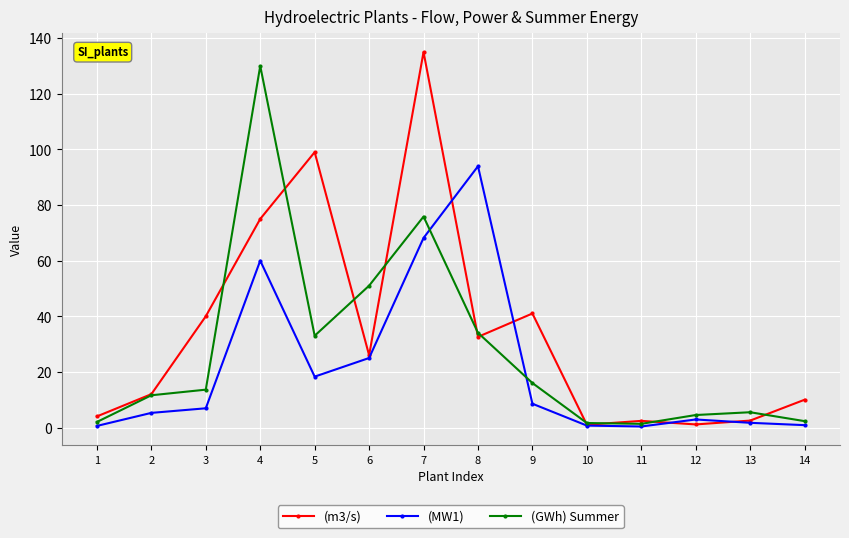

What is the sum of the (GWh) Summer values at 8 and 7?

109.9